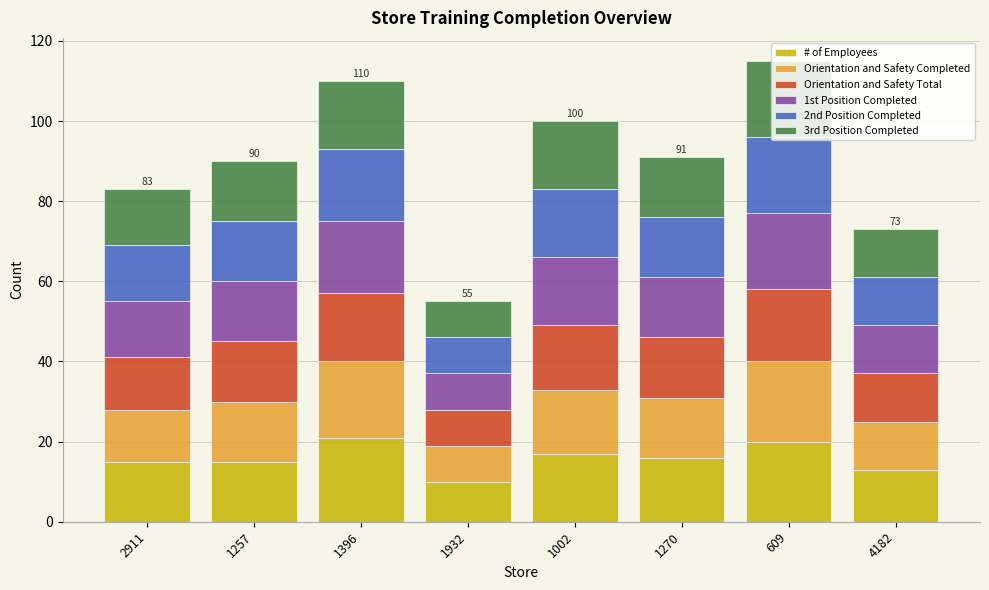

What is the sum of all # of Employees values?

127